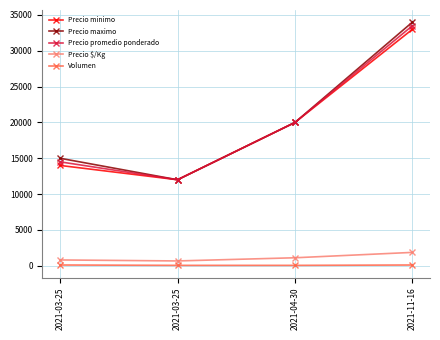

What is the label of the 1st point from the right?

2021-11-16